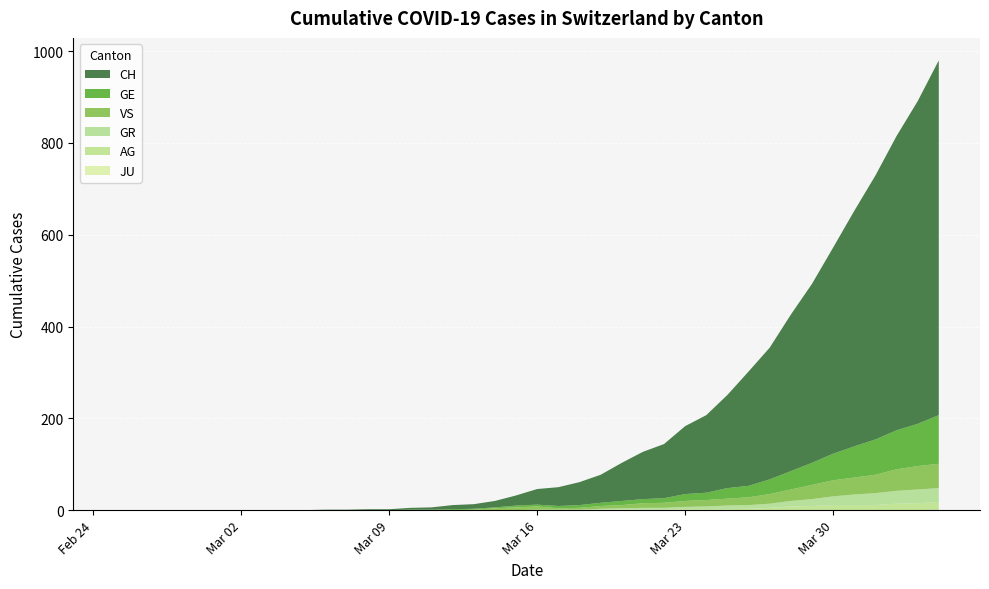

Reading left to right, transcribe all the data shown in this chart.

CH: 0	0	0	0	0	0	0	0	0	0	1	1	2	2	4	5	9	10	14	22	34	41	50	61	83	103	118	148	169	203	249	287	341	390	449	513	575	641	703	773
GE: 0	0	0	0	0	0	0	0	0	0	0	0	0	0	1	1	2	2	2	4	4	5	6	7	9	9	10	15	16	23	25	32	40	48	58	68	77	85	92	106
AG: 0	0	0	0	0	0	0	0	0	0	0	0	0	0	0	0	0	0	0	0	0	0	0	1	1	1	1	2	2	2	3	5	8	9	11	11	11	14	15	18
GR: 0	0	0	0	0	0	0	0	0	0	0	0	0	0	0	0	0	0	0	0	1	1	1	2	3	4	4	5	6	8	8	9	12	15	19	23	26	28	30	30
JU: 0	0	0	0	0	0	0	0	0	0	0	0	0	0	0	0	0	0	0	0	0	0	0	0	0	0	0	0	0	0	0	0	0	0	0	0	0	0	0	0
VS: 0	0	0	0	0	0	0	0	0	0	0	0	0	0	0	0	0	1	4	6	7	3	4	6	7	10	11	13	14	15	17	21	25	31	35	37	40	47	51	53